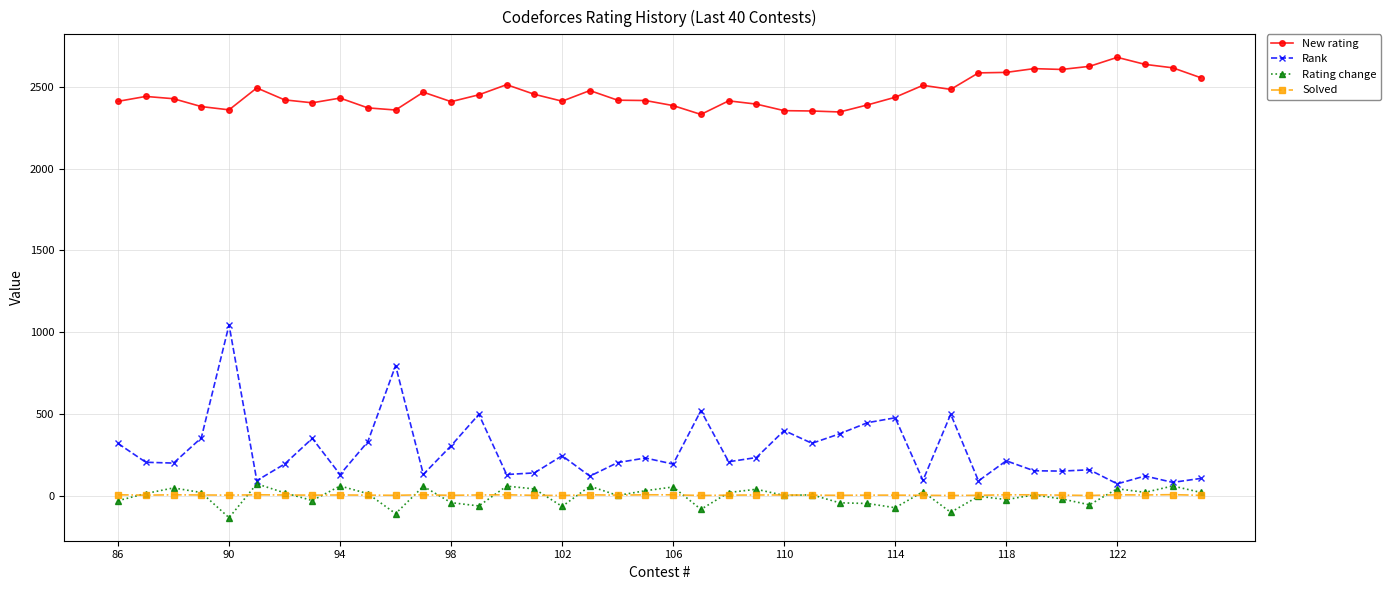

What is the greatest value displayed?

2681